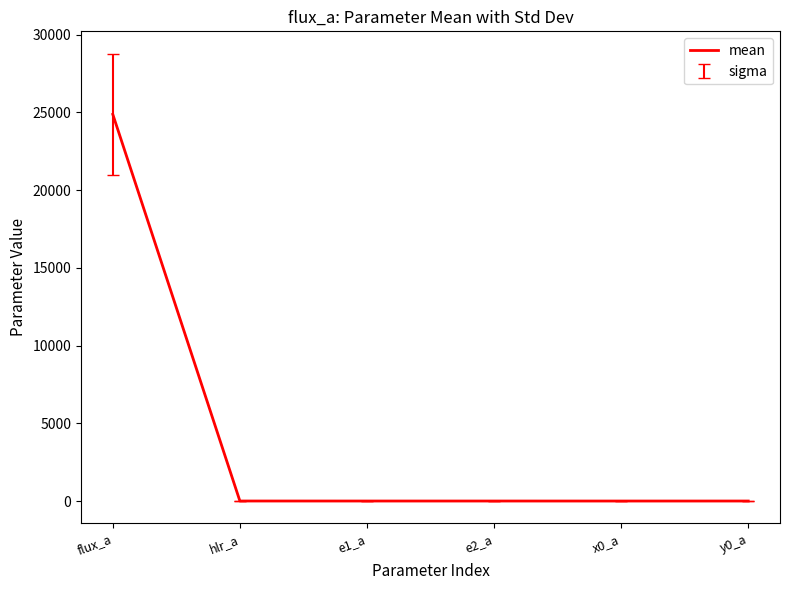

How many values are below 0?

4